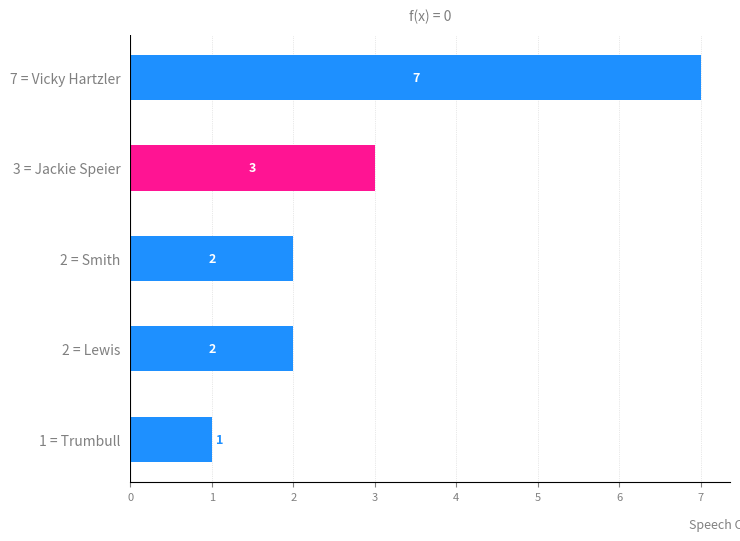

What is the smallest value displayed?

1